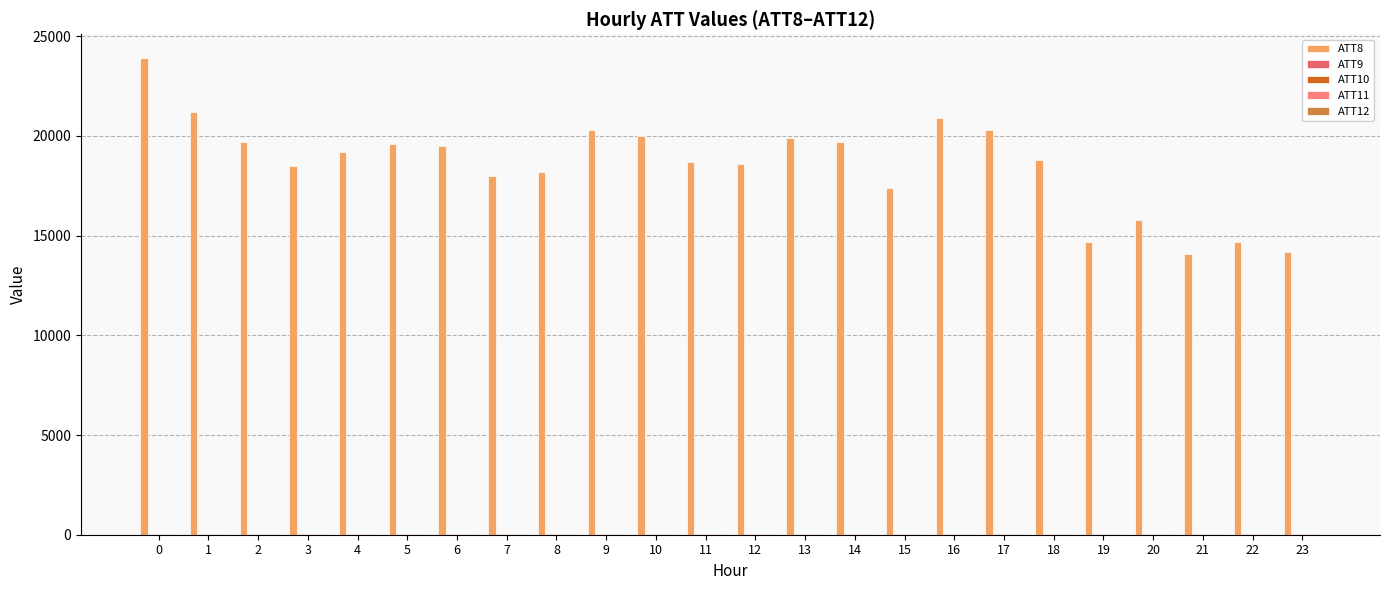

What is the maximum value shown in the chart?

23900.0